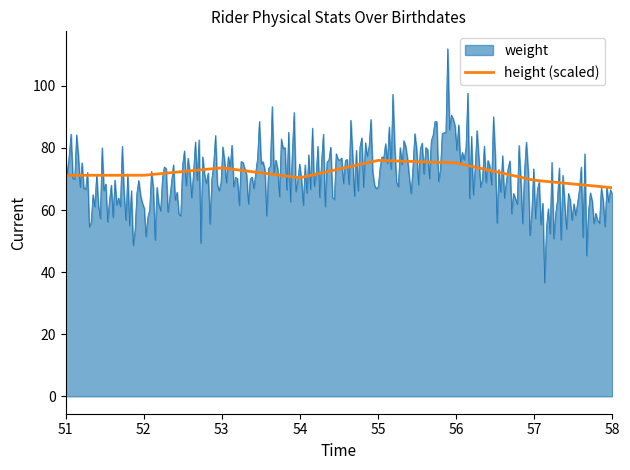

List the series in order of their peak value, lowest first.

height (scaled), weight